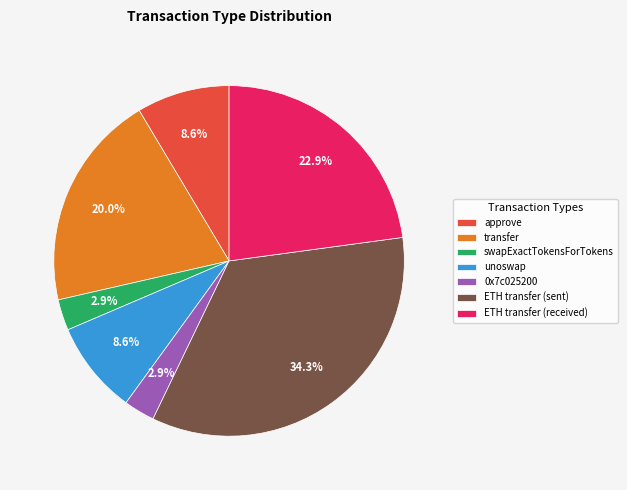

To the nearest percent, what is the combined percentage of ETH transfer (received) and ETH transfer (sent)?

57%